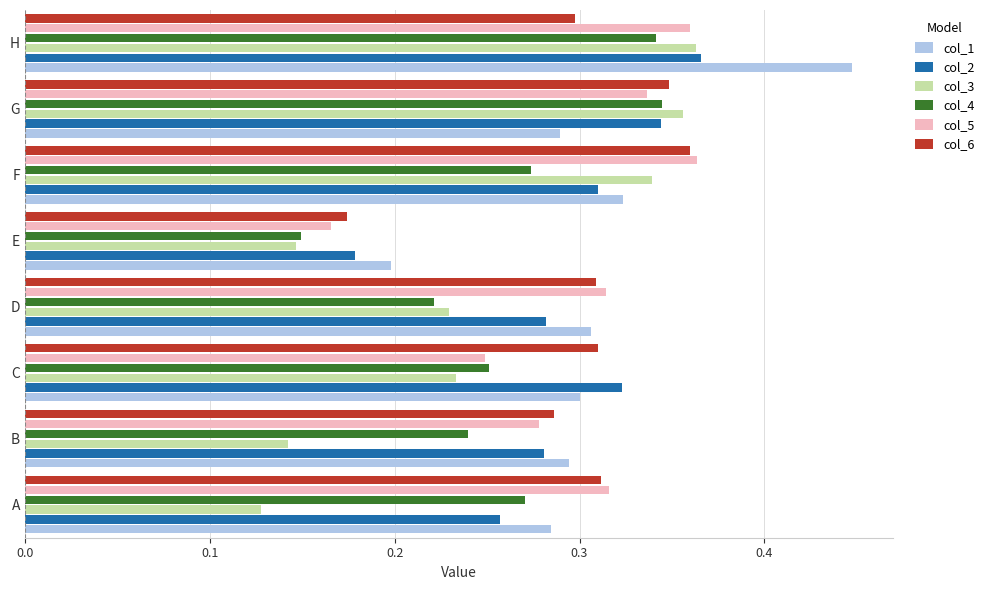

Is it true that col_1 equals 0.3 at A?

True